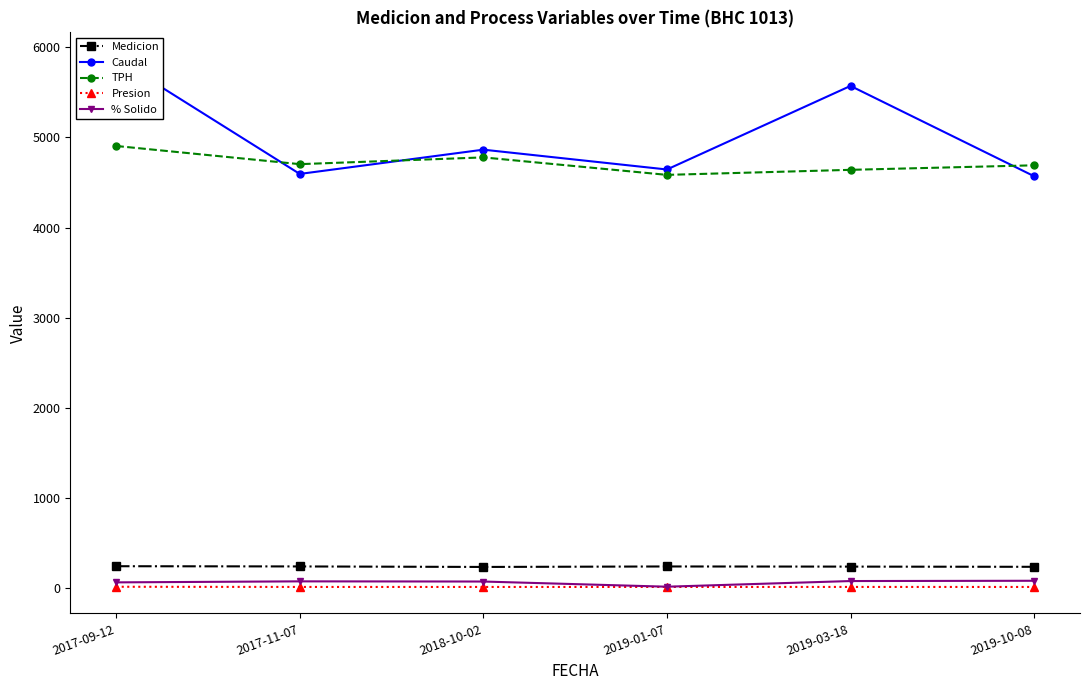

What is the lowest value of the Caudal series?

4569.6